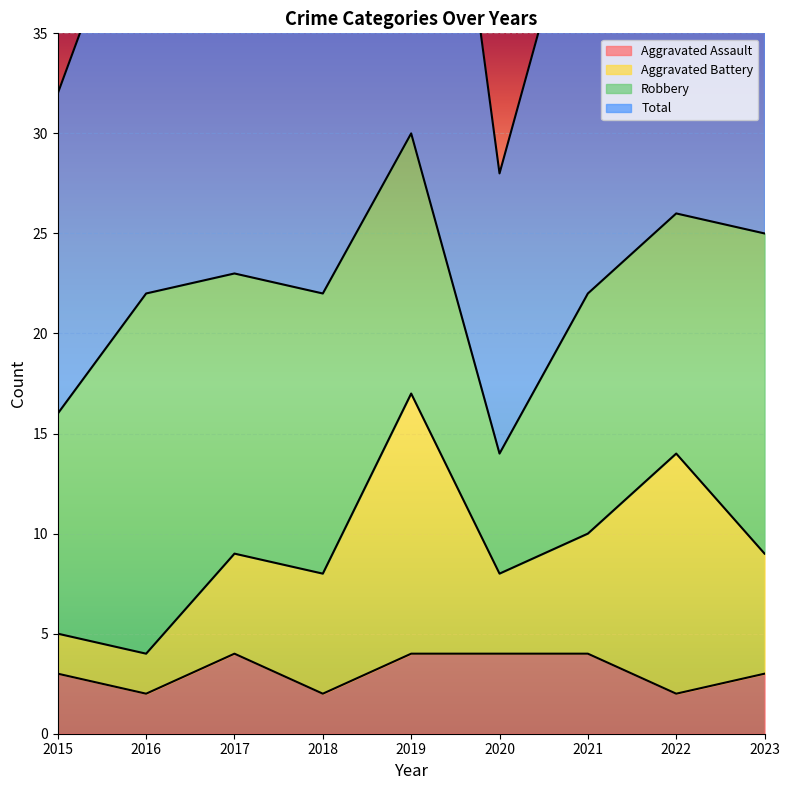

How many values in the Total series are below 45?

4